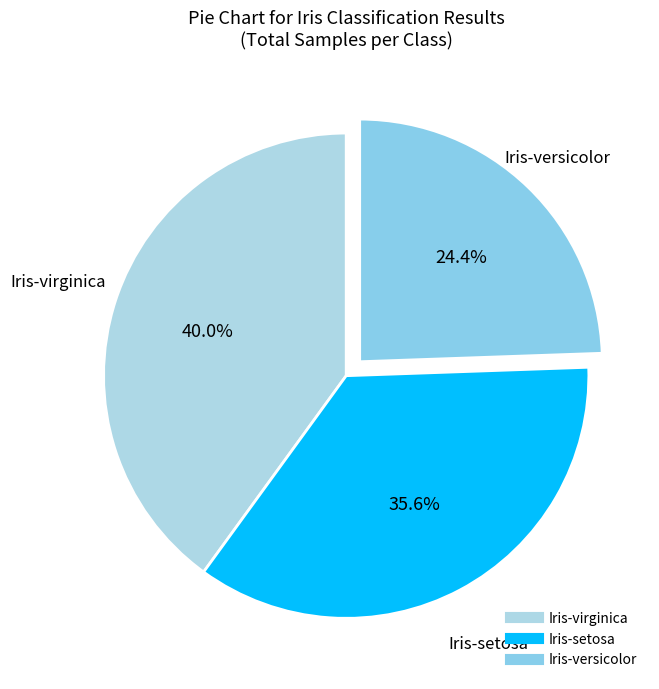

Is Iris-setosa the majority of the pie?

No